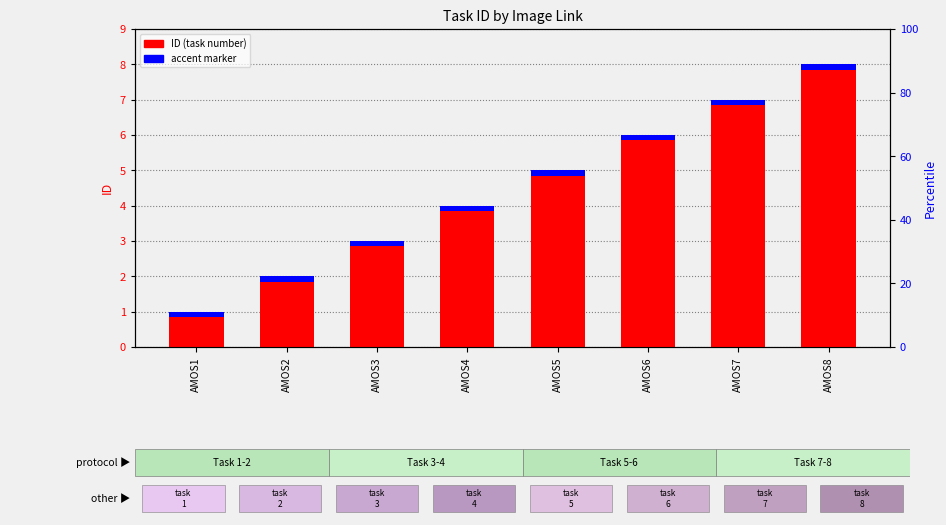

Is it true that ID (task number) equals 5.0 at AMOS5?

True